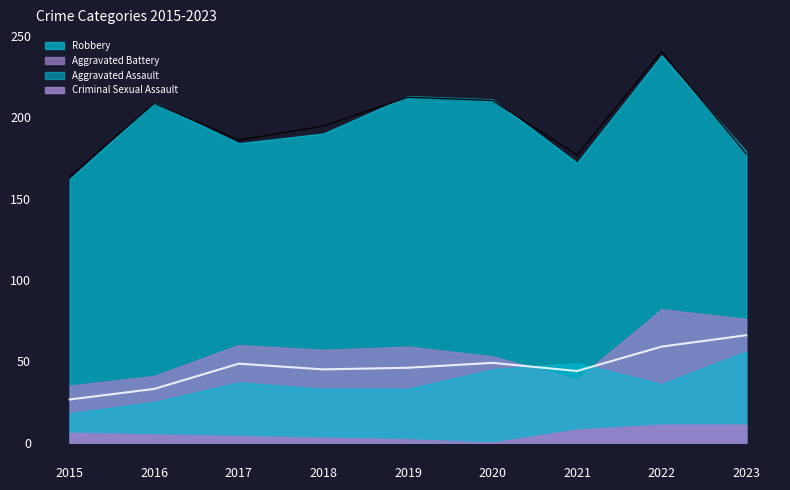

Count the number of categories in the chart.

9